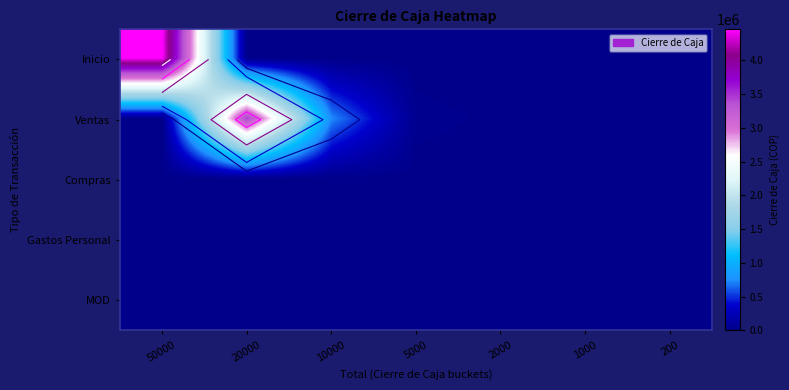

At which label is Inicio closest to 2230000?

50000